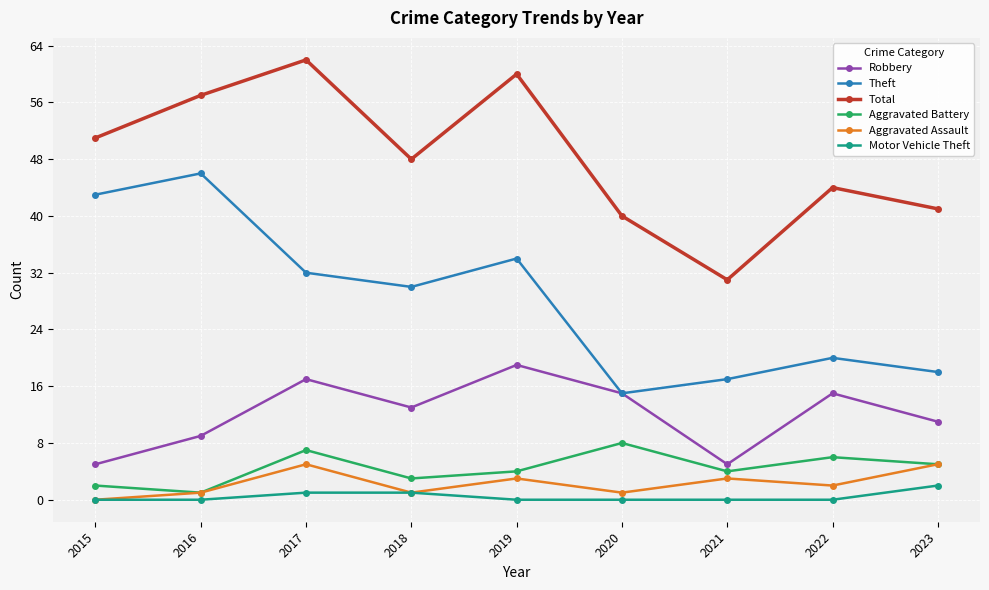

Reading left to right, list all the values displayed in this chart.

Robbery: 2015=5	2016=9	2017=17	2018=13	2019=19	2020=15	2021=5	2022=15	2023=11
Theft: 2015=43	2016=46	2017=32	2018=30	2019=34	2020=15	2021=17	2022=20	2023=18
Total: 2015=51	2016=57	2017=62	2018=48	2019=60	2020=40	2021=31	2022=44	2023=41
Aggravated Battery: 2015=2	2016=1	2017=7	2018=3	2019=4	2020=8	2021=4	2022=6	2023=5
Aggravated Assault: 2015=0	2016=1	2017=5	2018=1	2019=3	2020=1	2021=3	2022=2	2023=5
Motor Vehicle Theft: 2015=0	2016=0	2017=1	2018=1	2019=0	2020=0	2021=0	2022=0	2023=2